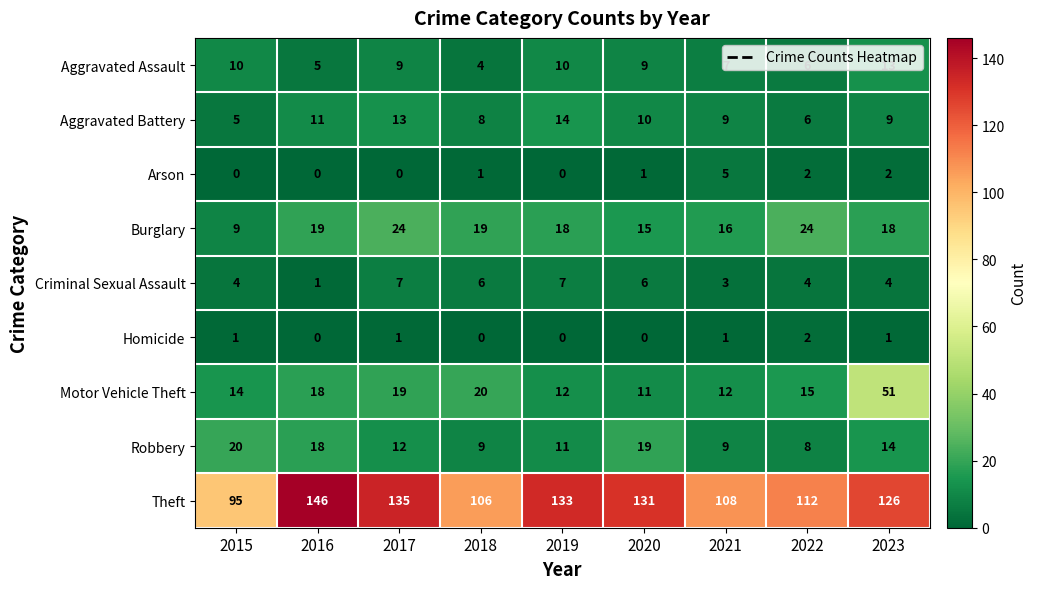

Where does the Aggravated Assault series first go above 9?

2015